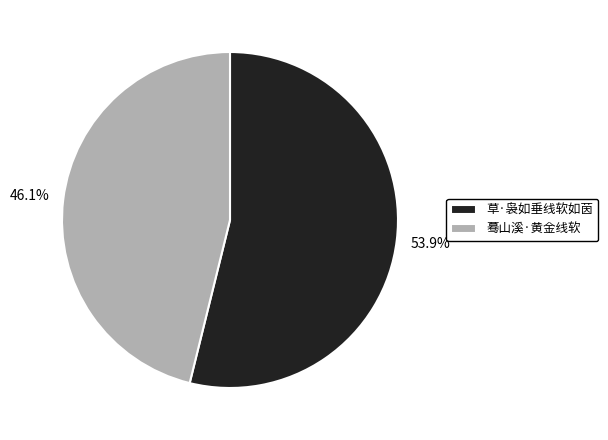

Which category accounts for the majority?

草·袅如垂线软如茵